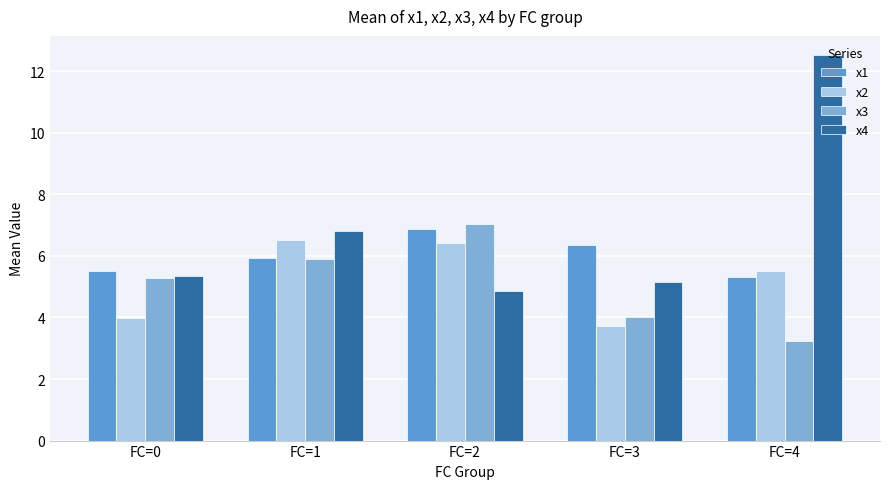

What is the sum of the x1 values at FC=0 and FC=1?

11.4